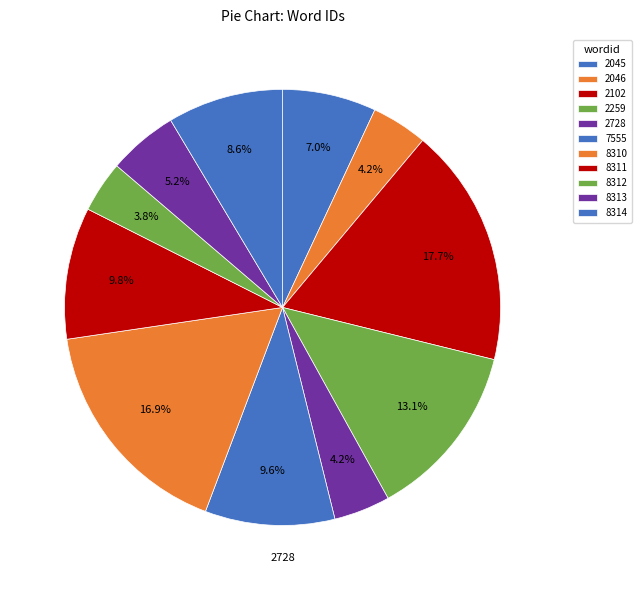

How many slices are in this pie chart?

11